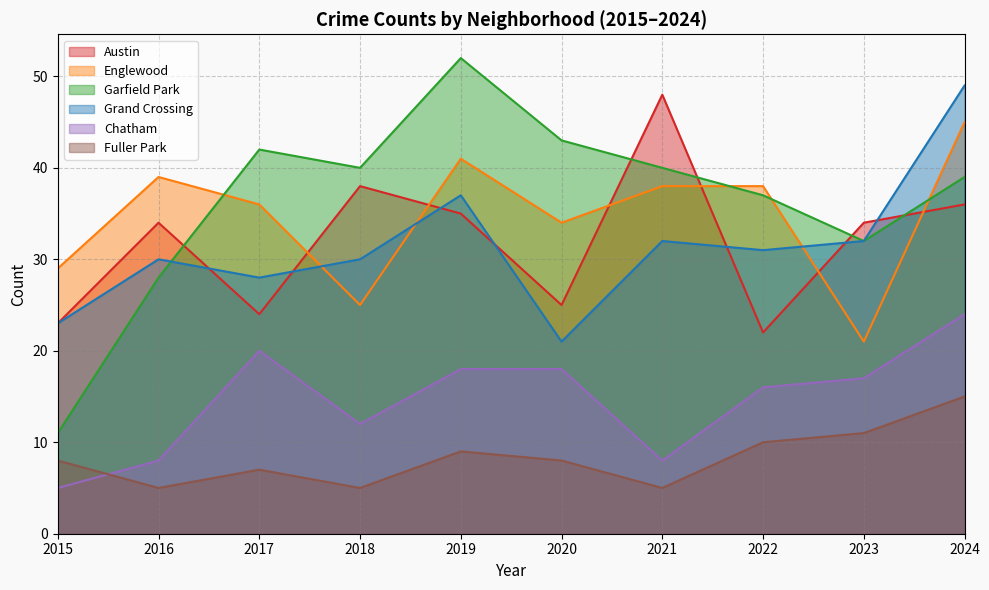

Is the value of Fuller Park at 2022 greater than the value of Chatham at 2022?

No